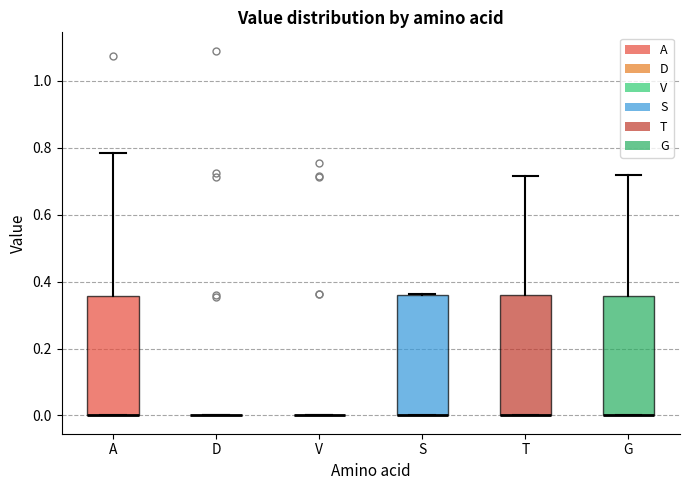

Reading left to right, read every box against the y-axis: the position of its median line, the range the box covers, and the ends of its whiskers. The values are not printed on the chart, so give them approximately, as read against the axis.

A: median 0.00 (drawn on the box's lower edge), box 0.00 to 0.36, whiskers 0.00 to 0.78
D: box collapsed to a line at 0.00, whiskers 0.00 to 0.00
V: box collapsed to a line at 0.00, whiskers 0.00 to 0.00
S: median 0.00 (drawn on the box's lower edge), box 0.00 to 0.36, whiskers 0.00 to 0.36
T: median 0.00 (drawn on the box's lower edge), box 0.00 to 0.36, whiskers 0.00 to 0.72
G: median 0.00 (drawn on the box's lower edge), box 0.00 to 0.36, whiskers 0.00 to 0.72